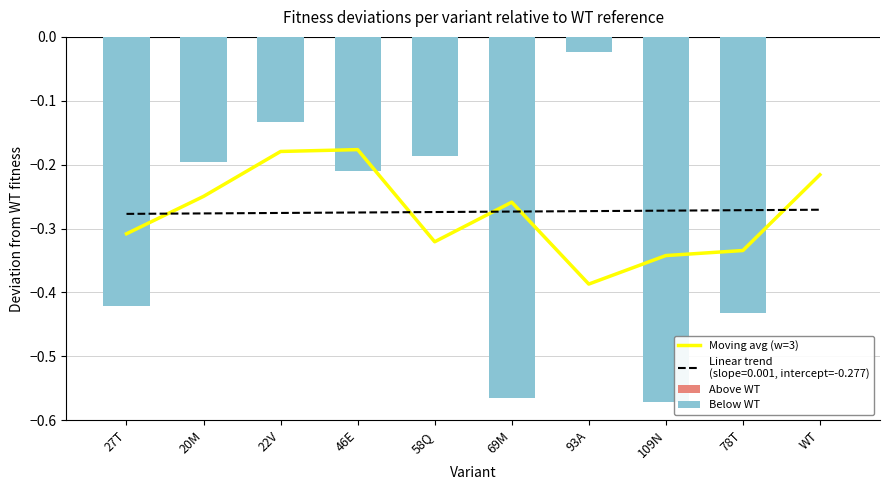

What is the value of the Below WT bar at the 4th from the left?

-0.2